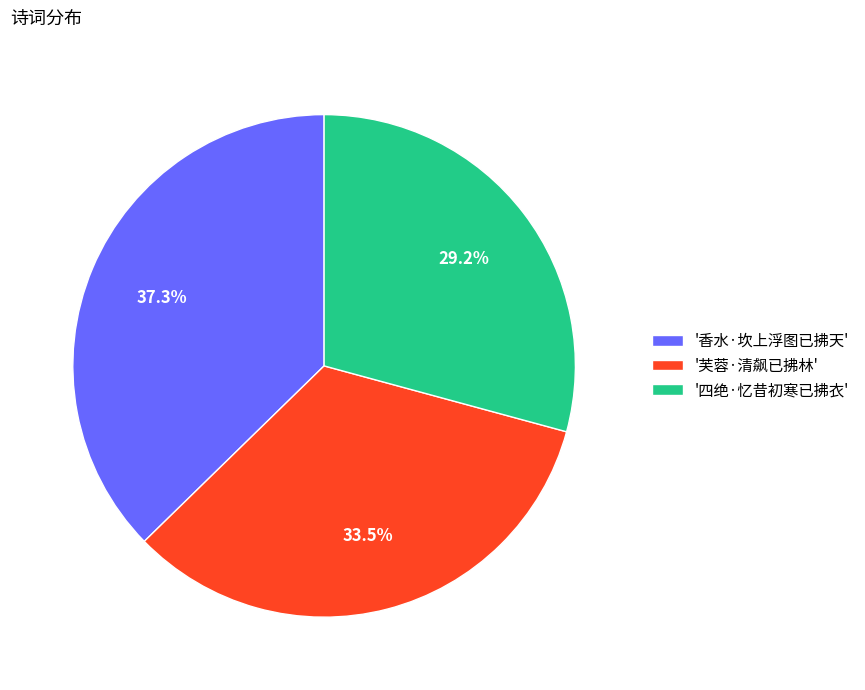

Between '四绝·忆昔初寒已拂衣' and '芙蓉·清飙已拂林', which is larger?

'芙蓉·清飙已拂林'